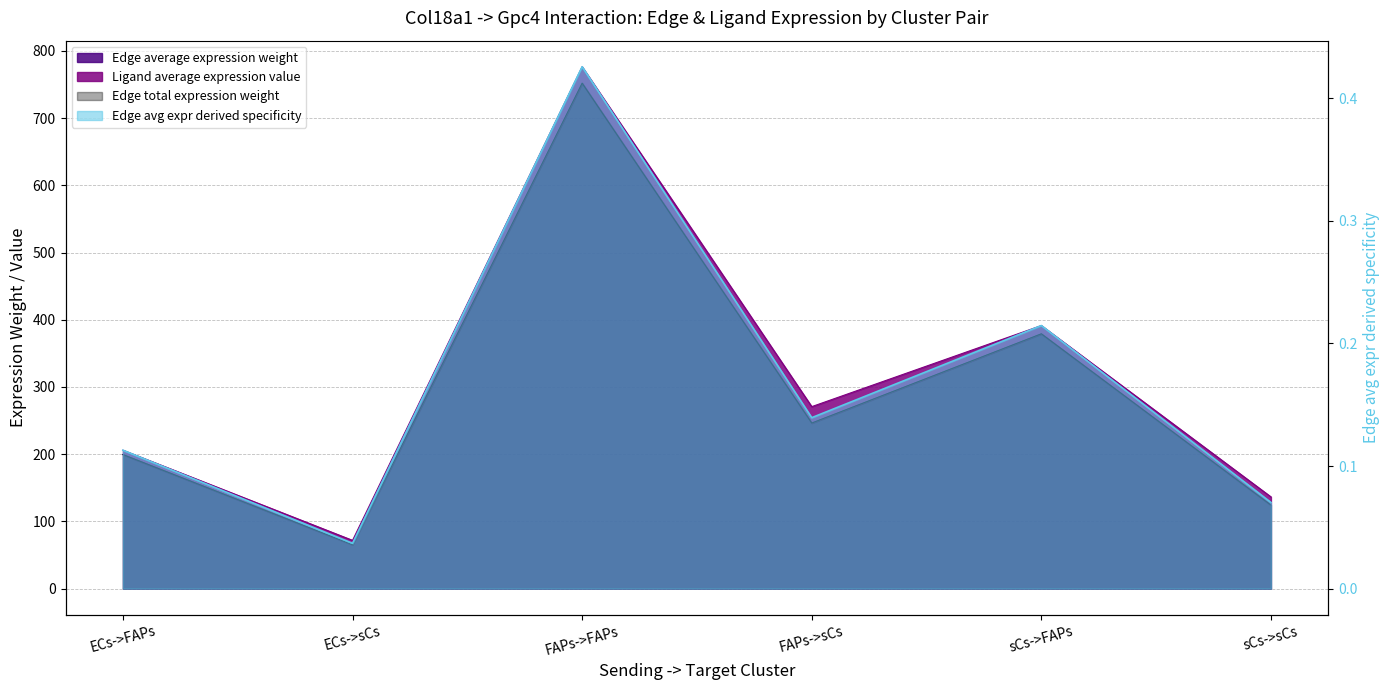

At which category does Edge total expression weight reach its first local valley?

ECs->sCs